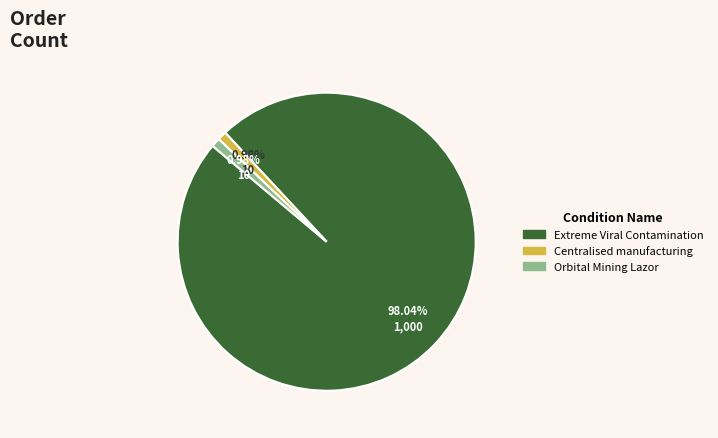

Which category has the biggest portion of the pie?

Extreme Viral Contamination